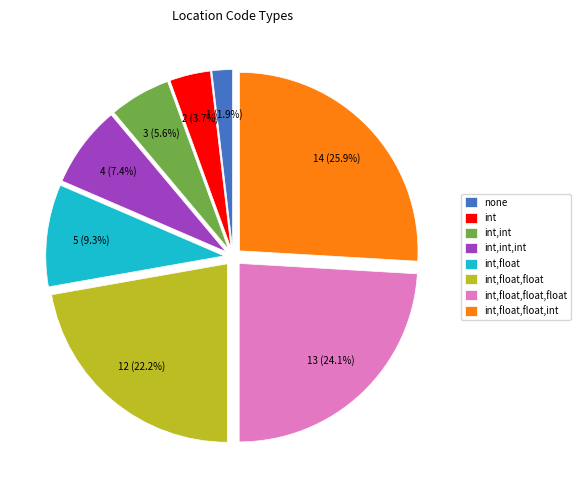

What is the ratio of the value at int,float to the value at int?

2.5